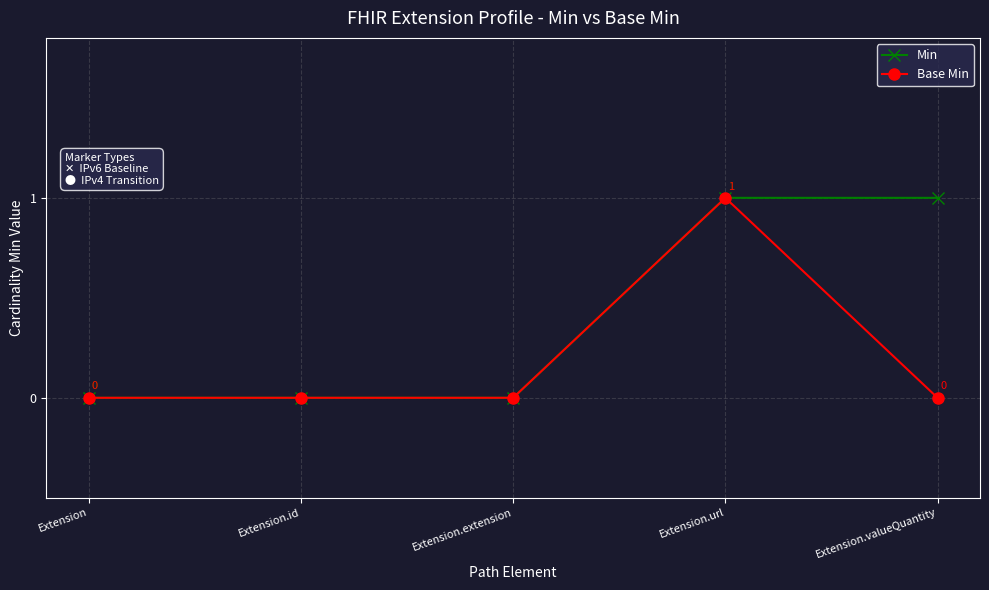

Which series changed the most between Extension.extension and Extension.valueQuantity?

Min